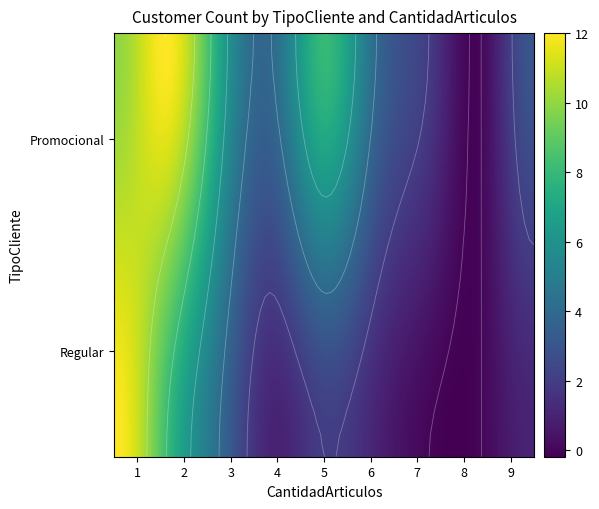

Which label corresponds to the smallest value in the chart?

Regular_7